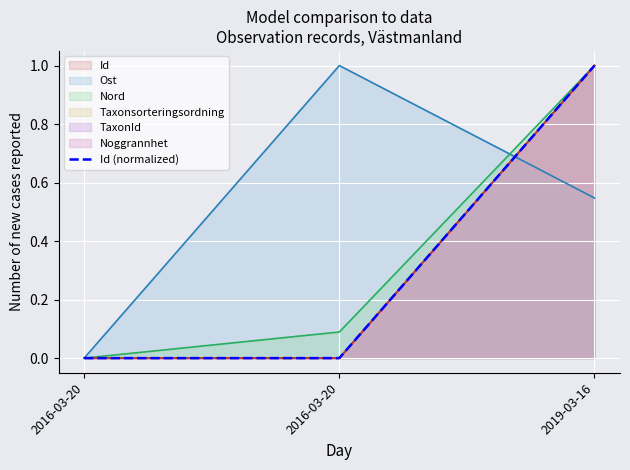

True or false: the data shows 0.5 at 2016-03-20.

False